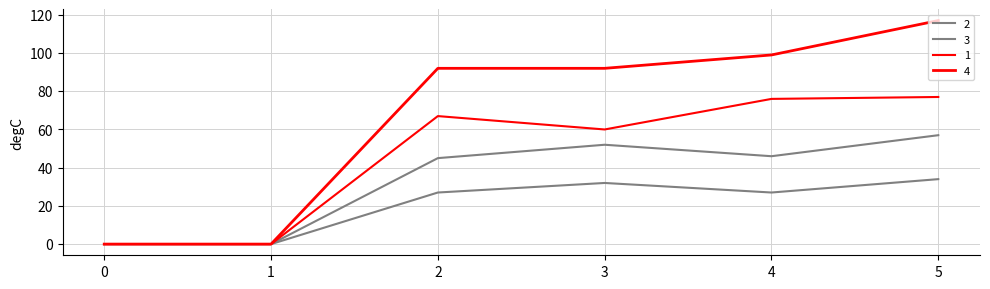

What is the highest value of the 2 series?

34